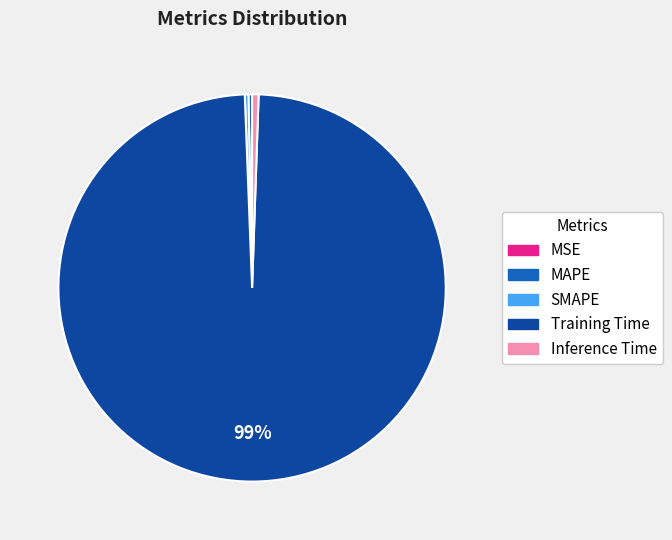

Is the sum of Training Time and Inference Time greater than half?

Yes